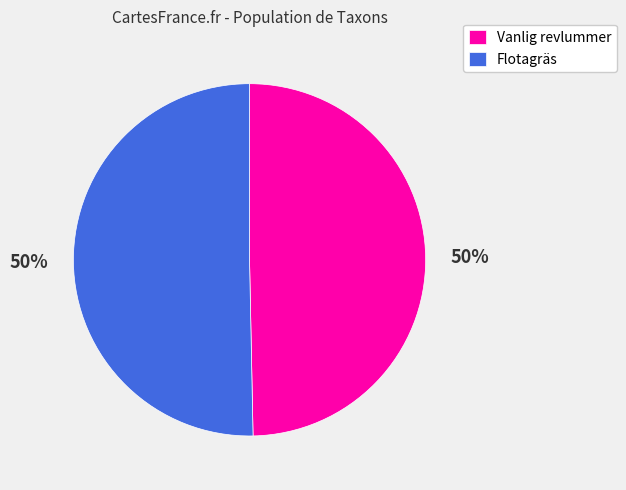

What is the ratio of the value at Flotagräs to the value at Vanlig revlummer?

1.0